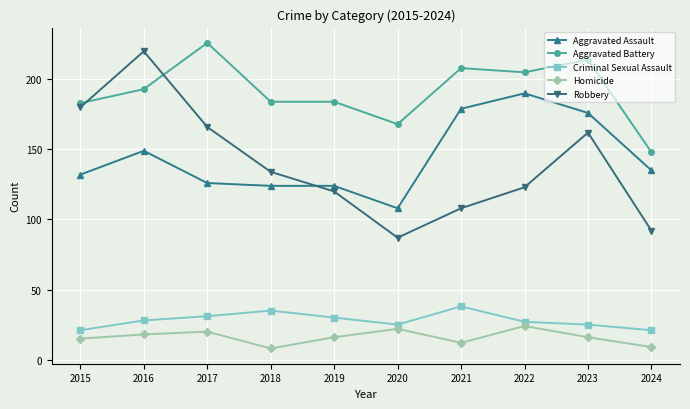

What is the greatest value displayed?

226